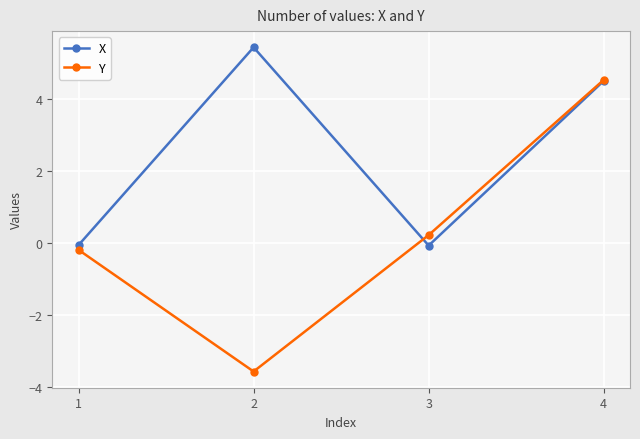

How many lines are shown in the chart?

2